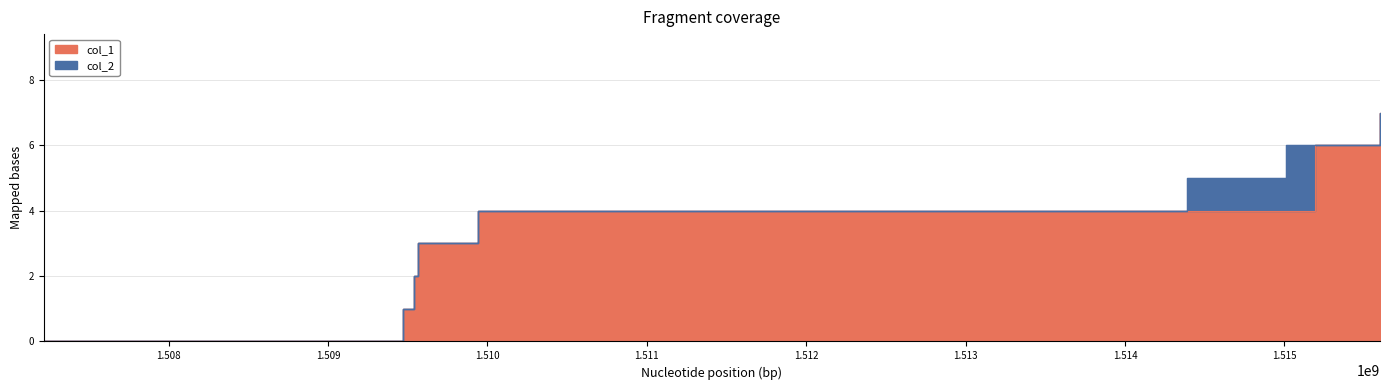

Is it true that the value at 1515189763 is 6?

True